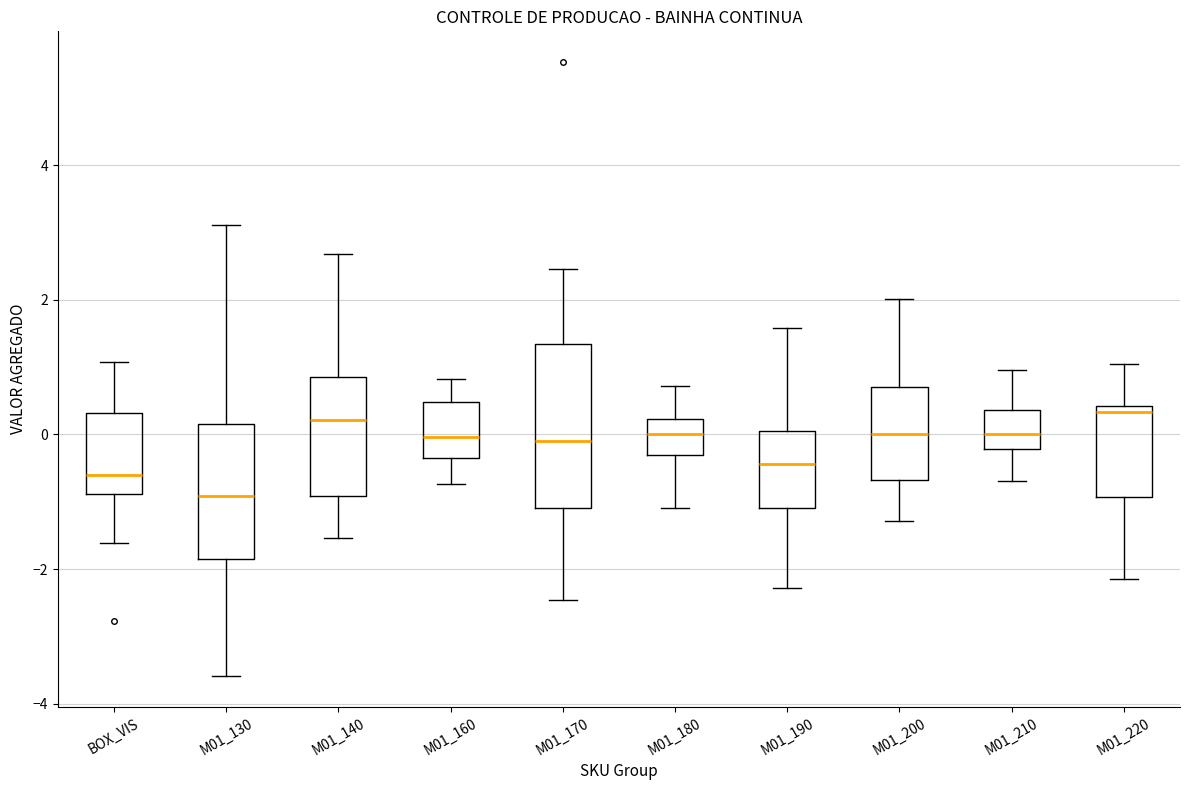

Reading left to right, transcribe this box plot: for each box, give where its median line is, the range the box spans, and where its two whiskers end, as read against the y-axis. The values are not printed on the chart, so give them approximately, as read against the axis.

BOX_VIS: median -0.6, box -0.8 to 0.4, whiskers -1.6 to 1.0
M01_130: median -1.0, box -1.8 to 0.2, whiskers -3.6 to 3.2
M01_140: median 0.2, box -1.0 to 0.8, whiskers -1.6 to 2.6
M01_160: median 0.0, box -0.4 to 0.4, whiskers -0.8 to 0.8
M01_170: median 0.0, box -1.0 to 1.4, whiskers -2.4 to 2.4
M01_180: median 0.0, box -0.4 to 0.2, whiskers -1.0 to 0.8
M01_190: median -0.4, box -1.0 to 0.0, whiskers -2.2 to 1.6
M01_200: median 0.0, box -0.6 to 0.8, whiskers -1.2 to 2.0
M01_210: median 0.0, box -0.2 to 0.4, whiskers -0.6 to 1.0
M01_220: median 0.4 (just below the box's upper edge), box -1.0 to 0.4, whiskers -2.2 to 1.0